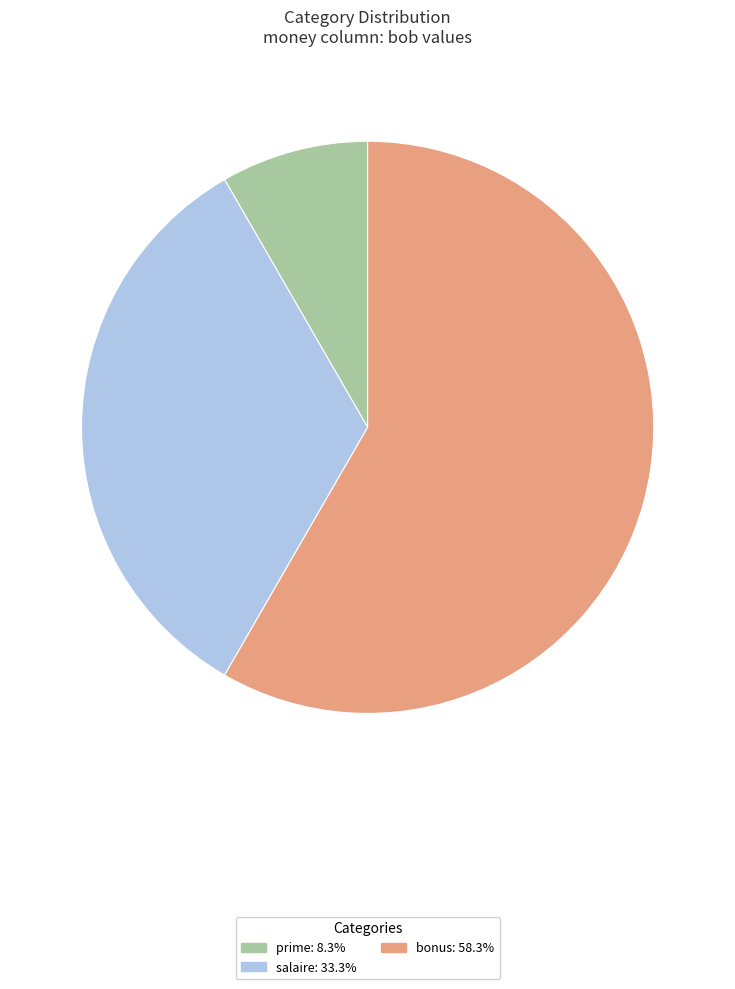

Is it true that bonus is 58% of the pie?

True